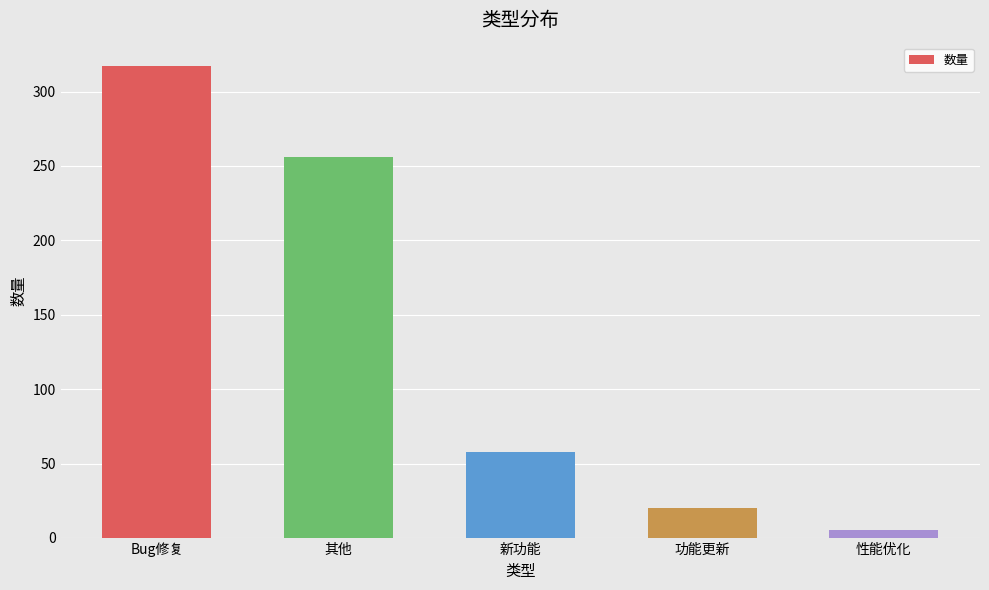

Where is the data nearest to the value 161?

其他